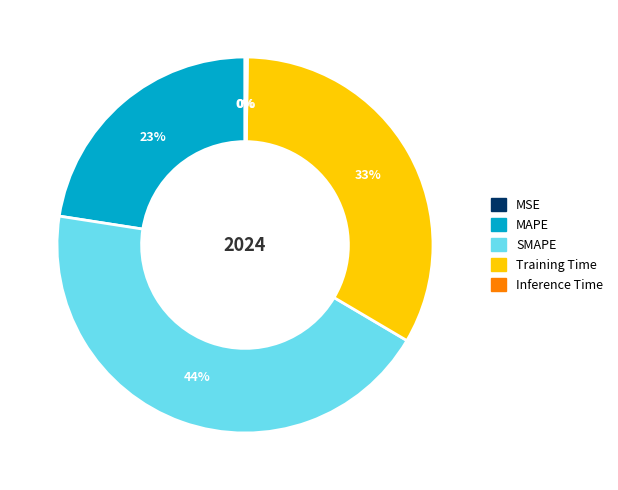

What percentage is the MAPE slice, to the nearest percent?

23%